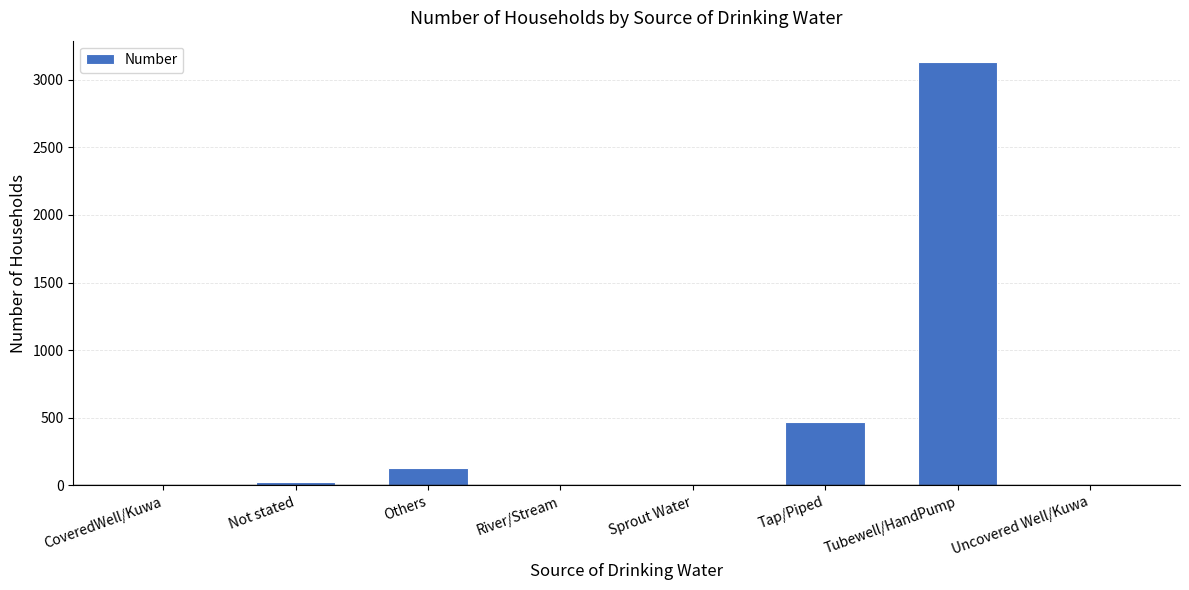

What is the sum of all values?

3776